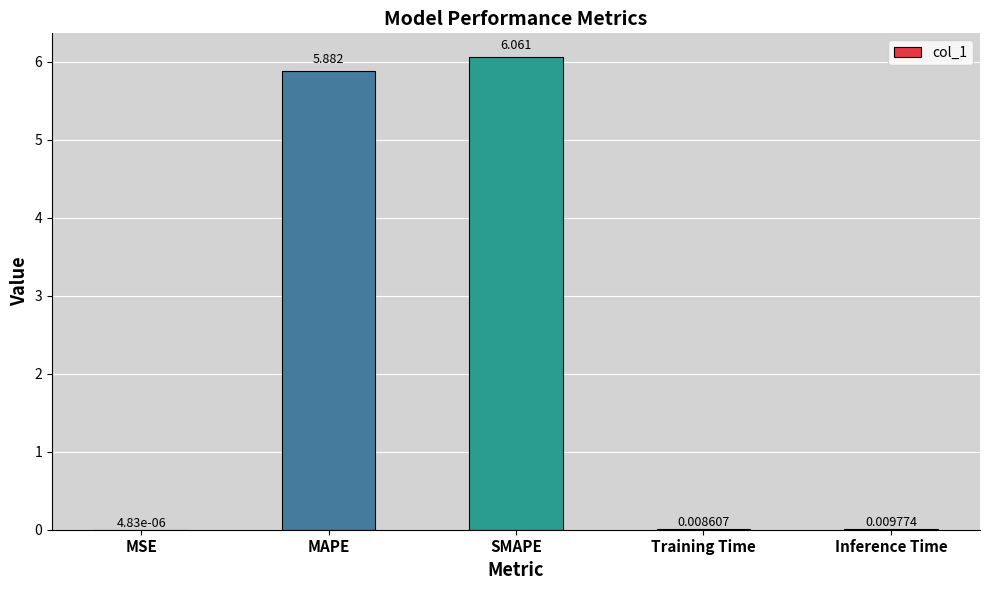

Which has a higher value, SMAPE or Training Time?

SMAPE